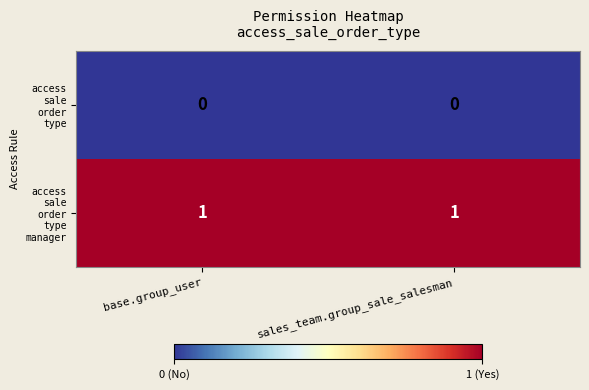

How many categories are shown in the chart?

2